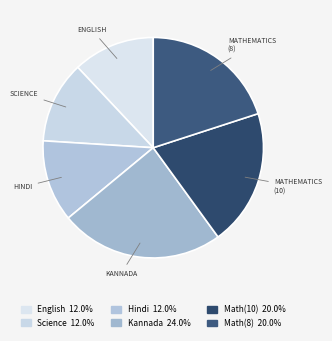

Count the number of slices in the pie.

6